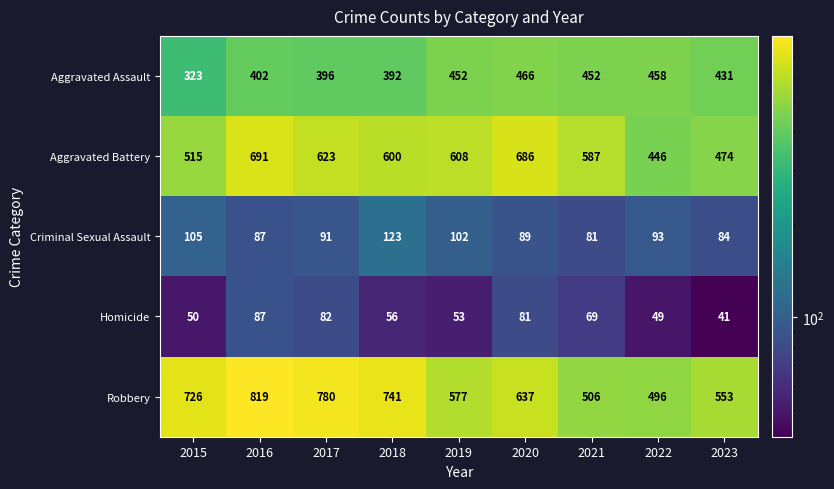

Rank the series at 2021 from lowest to highest value.

Homicide, Criminal Sexual Assault, Aggravated Assault, Robbery, Aggravated Battery